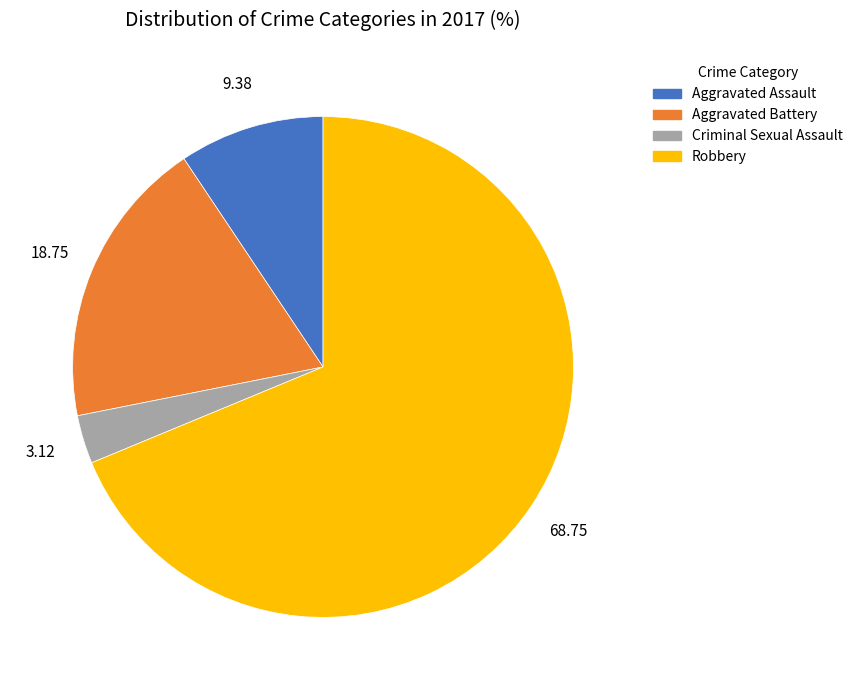

Rank the categories by value from lowest to highest.

Criminal Sexual Assault, Aggravated Assault, Aggravated Battery, Robbery